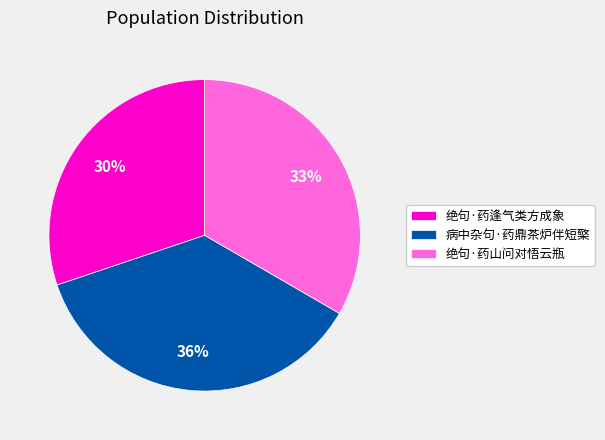

True or false: 绝句·药山问对悟云瓶 accounts for 33% of the total.

True